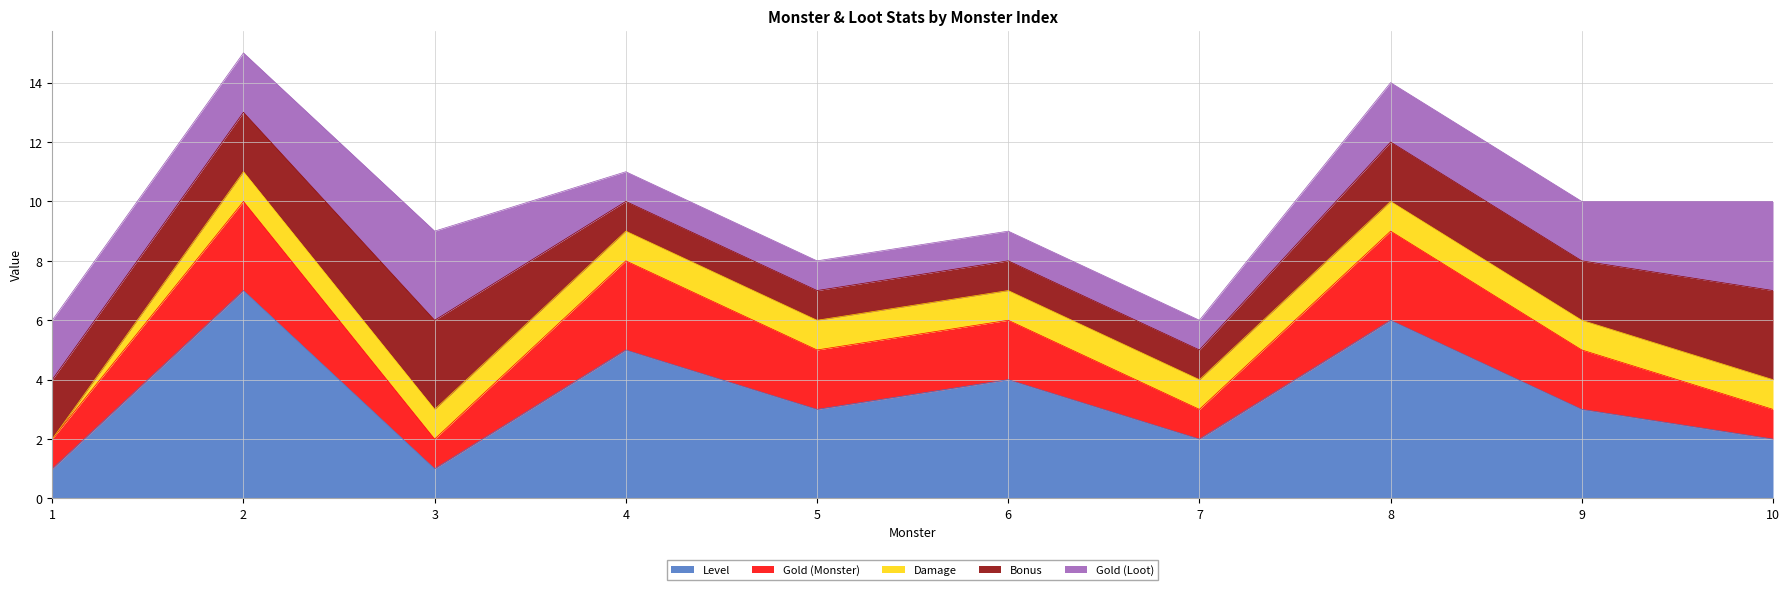

At which category does Level reach its first local peak?

2